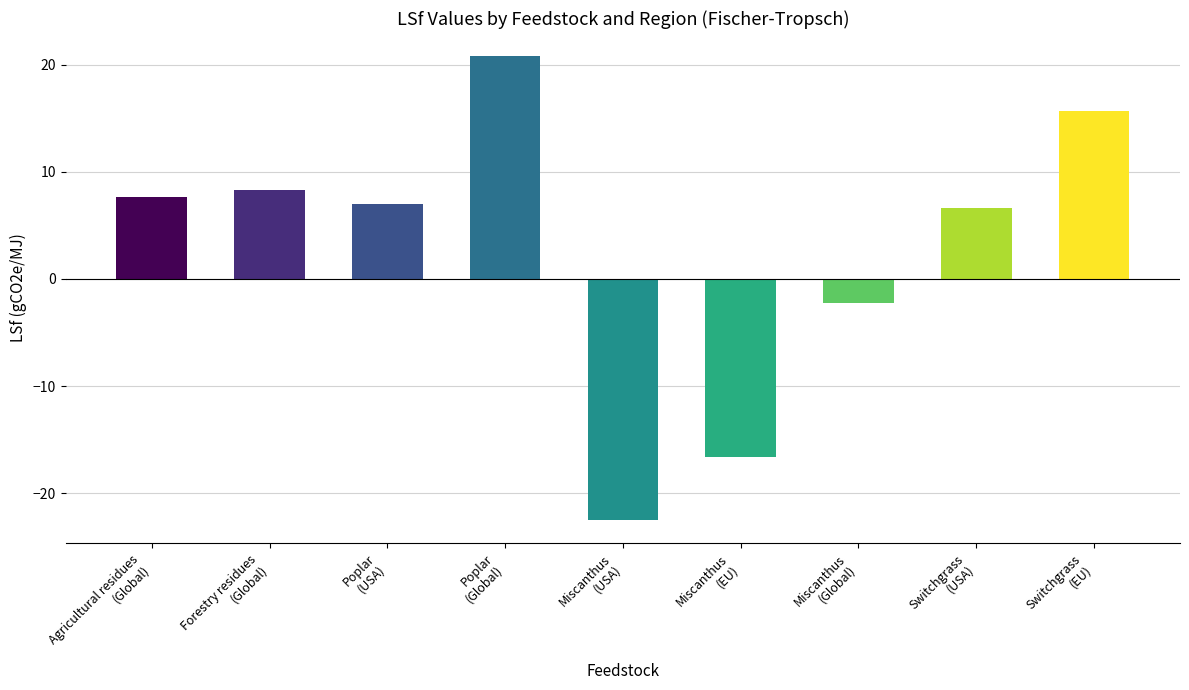

What is the change in value from Agricultural residues
(Global) to Miscanthus
(EU)?

-24.3